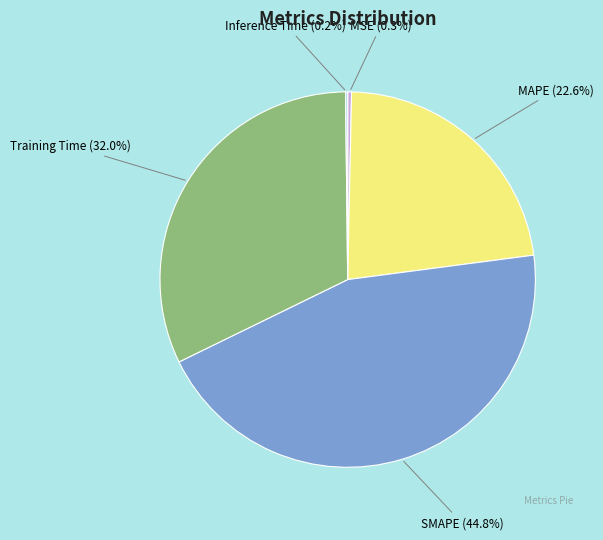

Is there any slice that represents more than half of the pie?

No